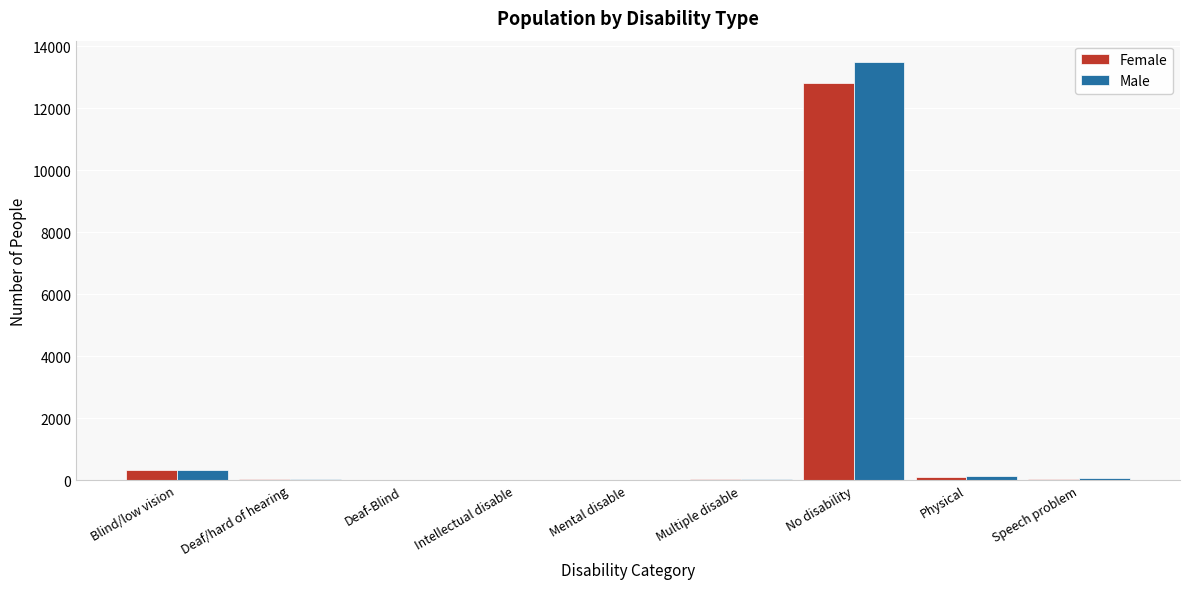

At which category is the sum across all series the highest?

No disability